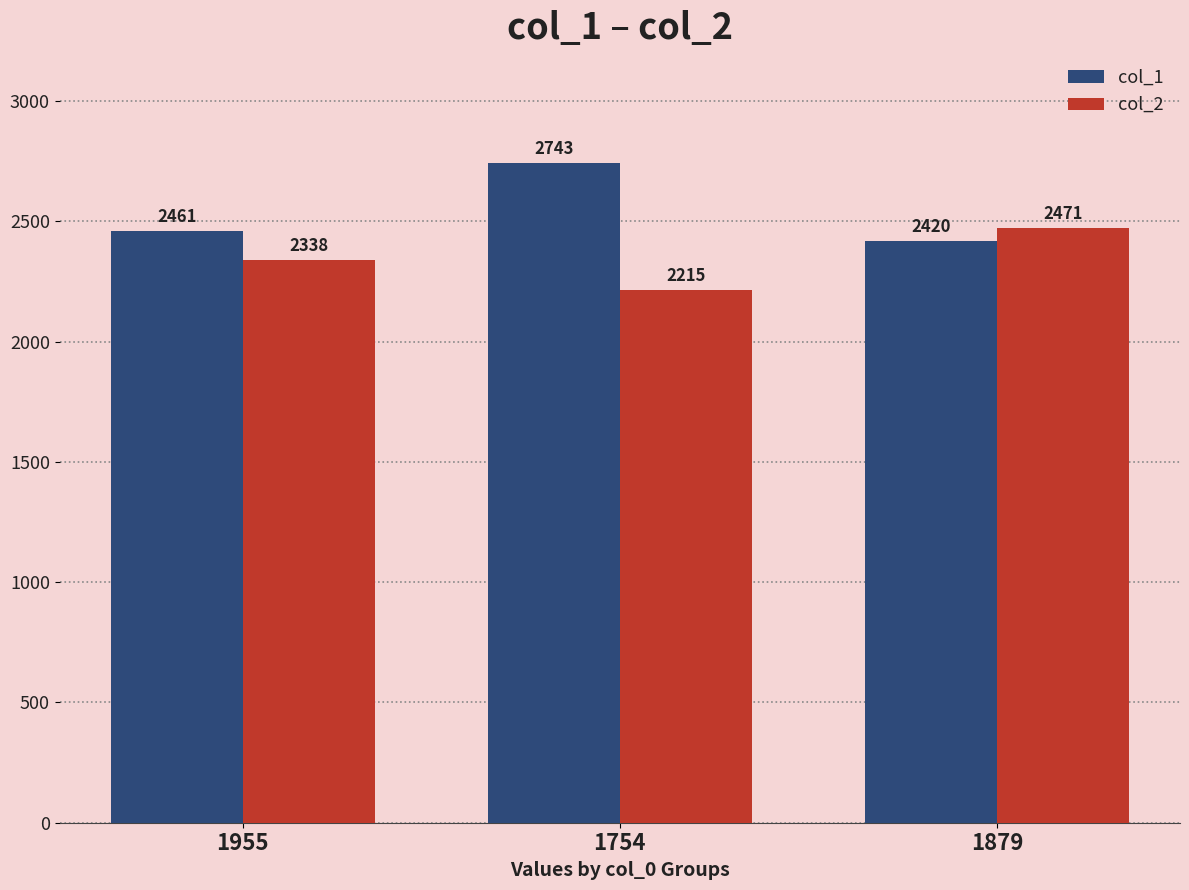

Is it true that col_2 equals 2215 at 1754?

True